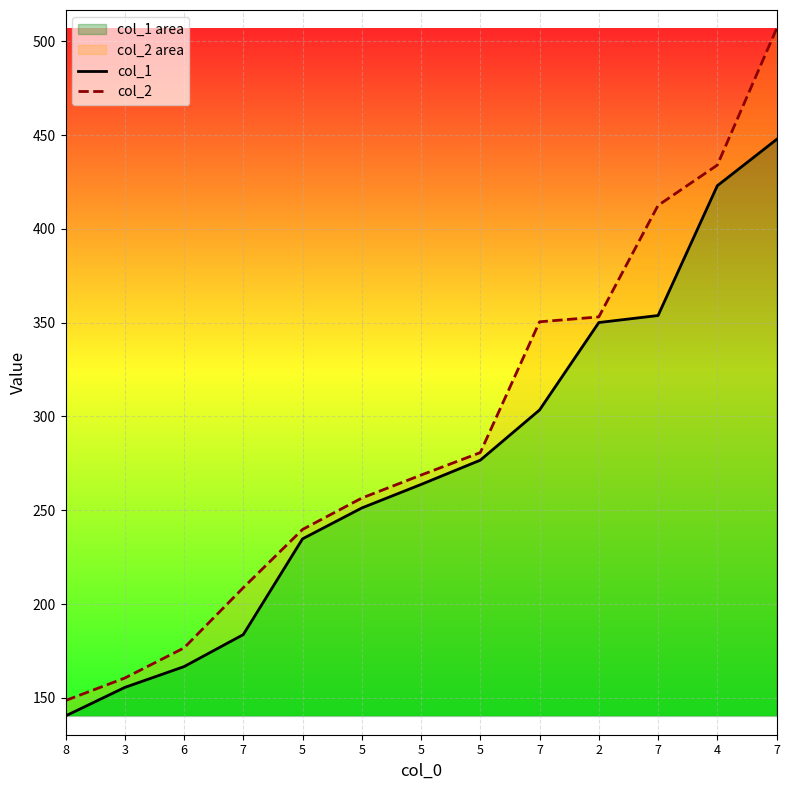

What is the spread (max minus min) of values at 3?

5.0